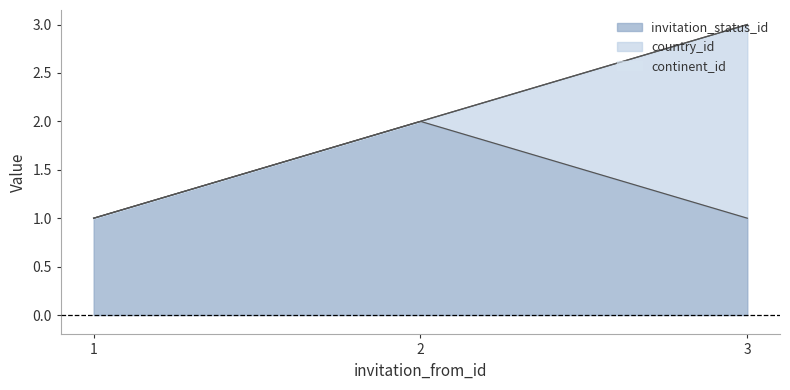

Reading right to left, list all the values displayed in this chart.

continent_id: 3	2	1
country_id: 3	2	1
invitation_status_id: 1	2	1